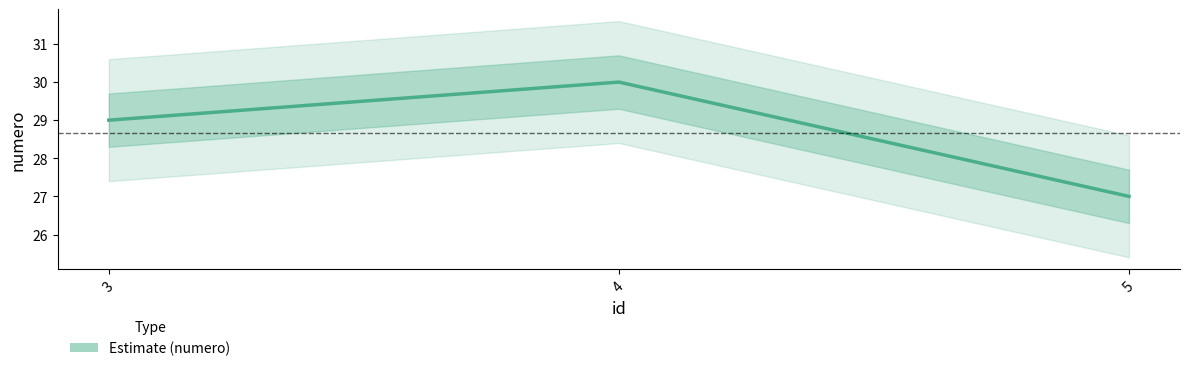

How many data points are less than 29?

1